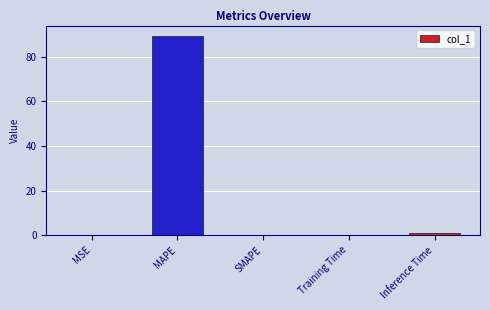

True or false: the data shows 1.0 at Inference Time.

True